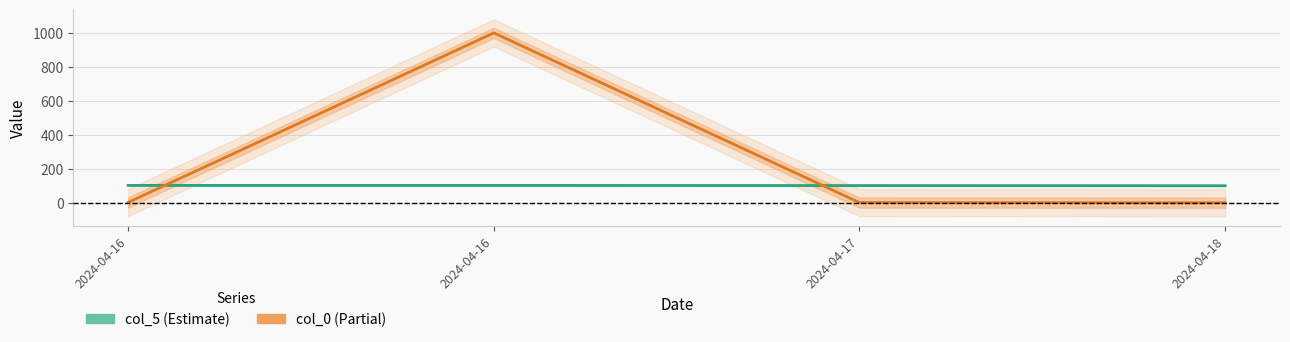

Rank the series by their average value, from highest to lowest.

col_0, col_5